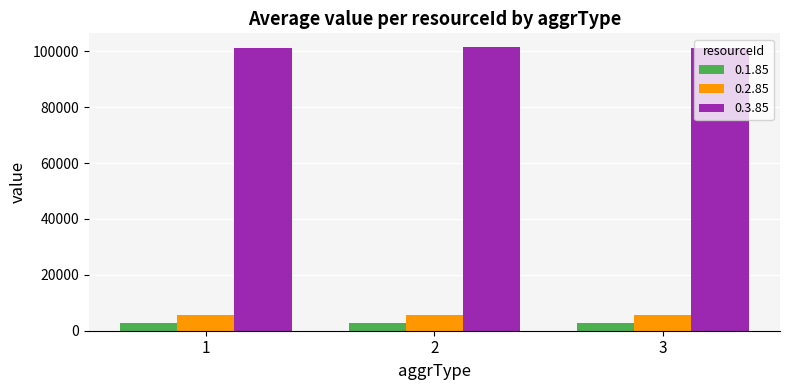

What is the minimum value for 0.3.85?

101374.0